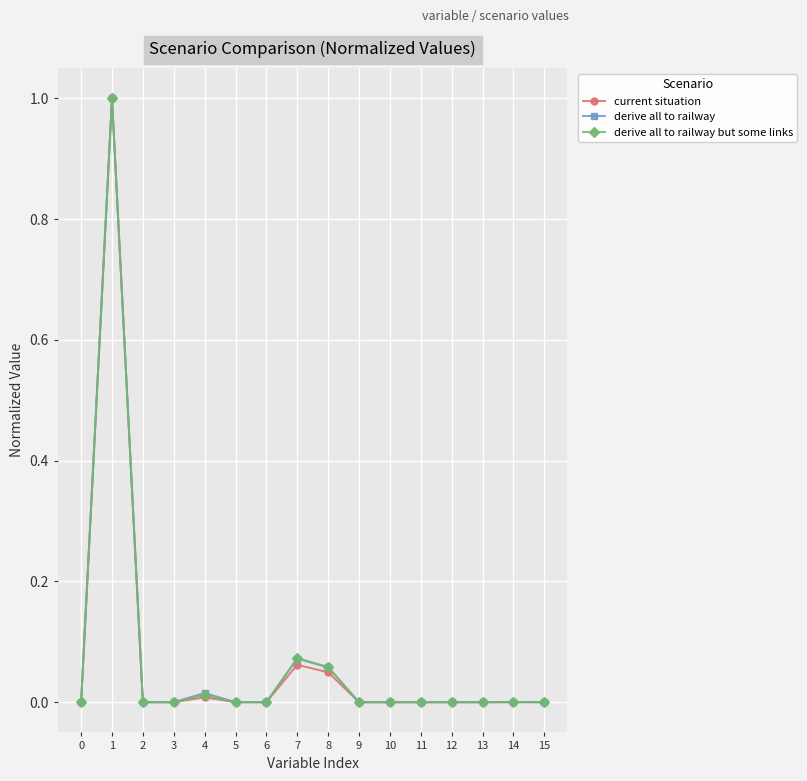

Is the value of derive all to railway but some links at 4 greater than the value of current situation at 7?

No